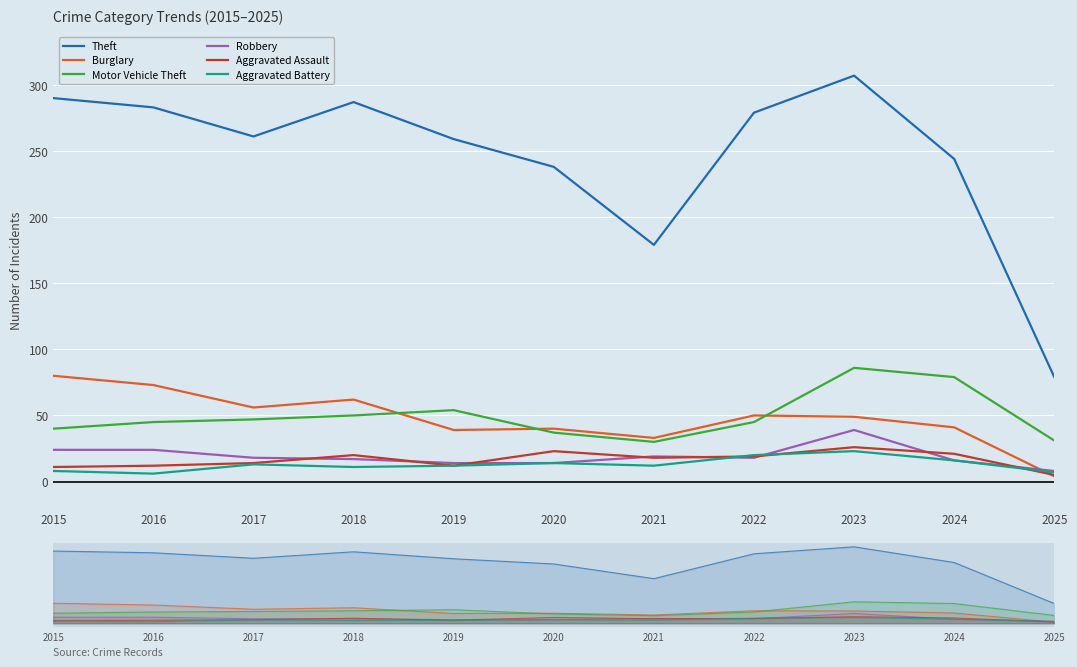

What is the difference between the maximum and minimum values in the Motor Vehicle Theft series?

56